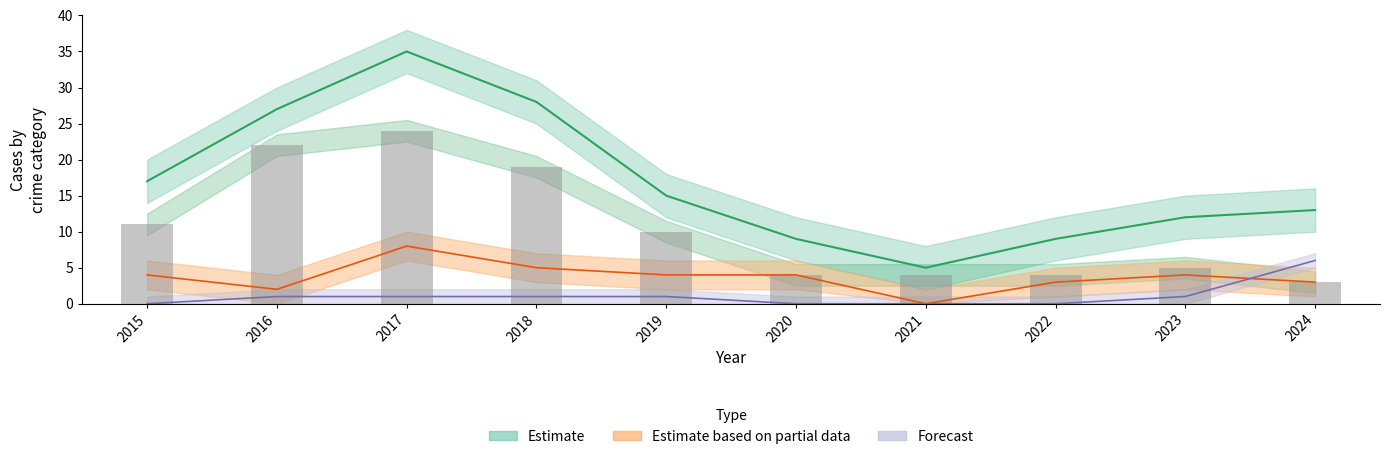

How many series are shown in this chart?

4